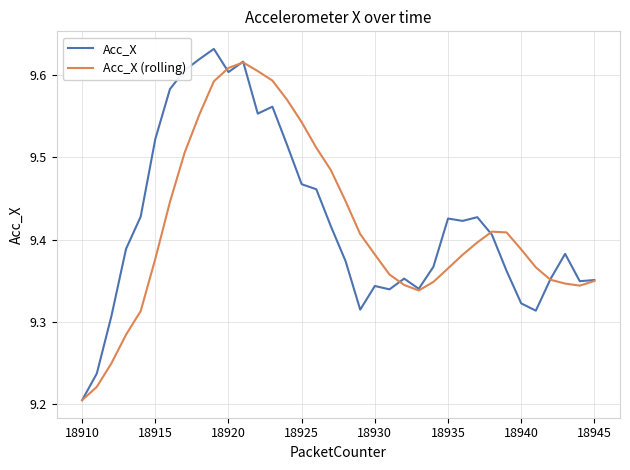

Which series has the largest range (max minus min)?

Acc_X